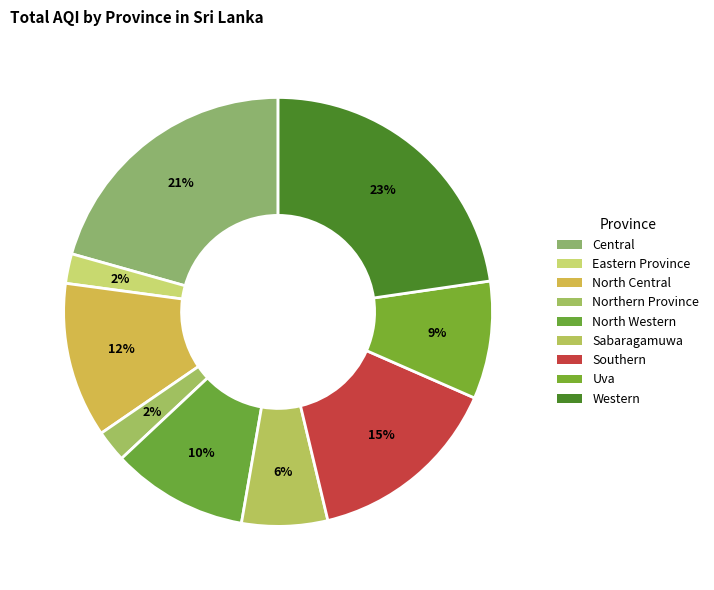

Count the number of slices in the pie.

9